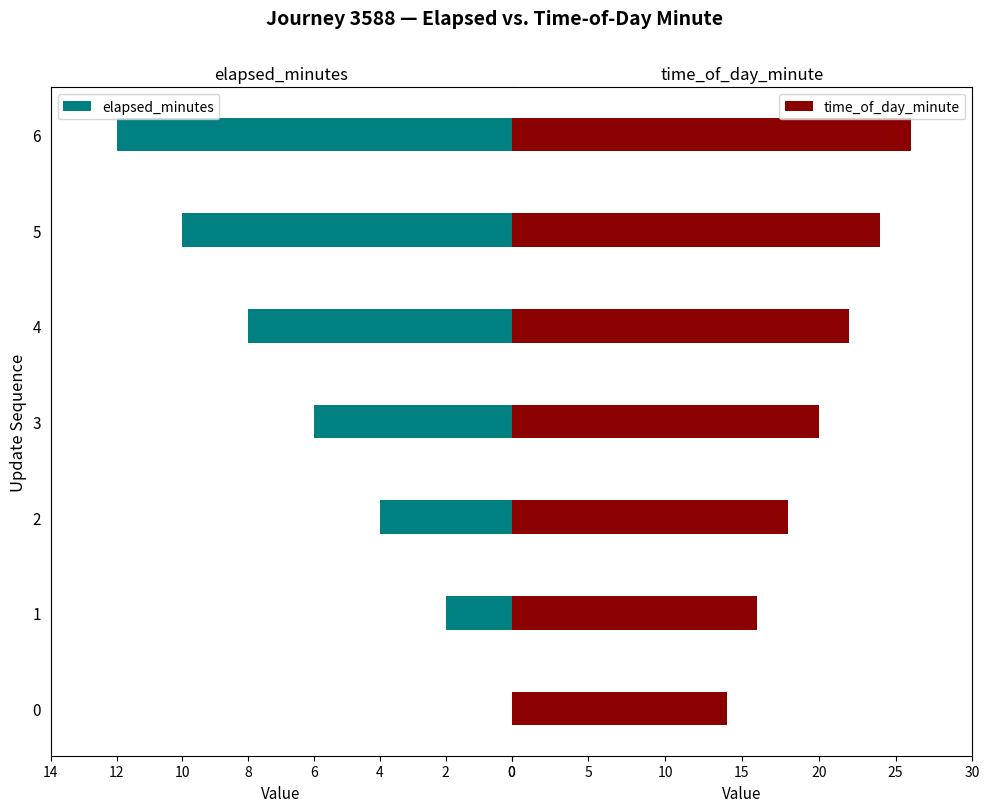

List the series in order of their peak value, lowest first.

elapsed_minutes, time_of_day_minute